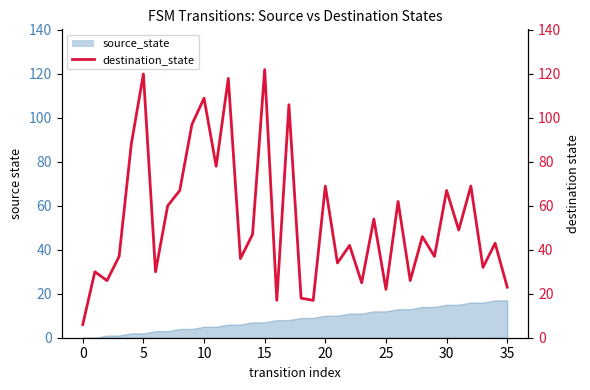

Reading left to right, list all the values displayed in this chart.

6	30	26	37	88	120	30	60	67	97	109	78	118	36	47	122	17	106	18	17	69	34	42	25	54	22	62	26	46	37	67	49	69	32	43	23